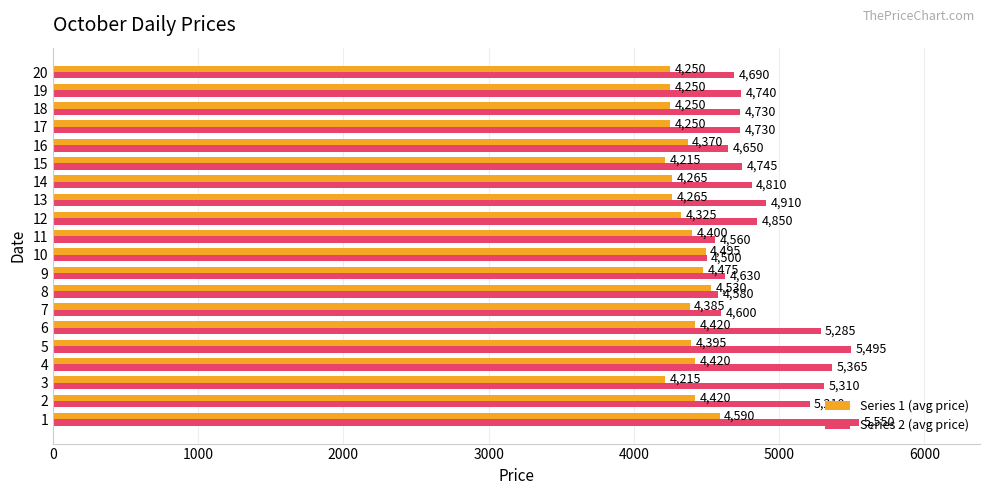

Which series has the largest total across all categories?

Series 2 (avg price)